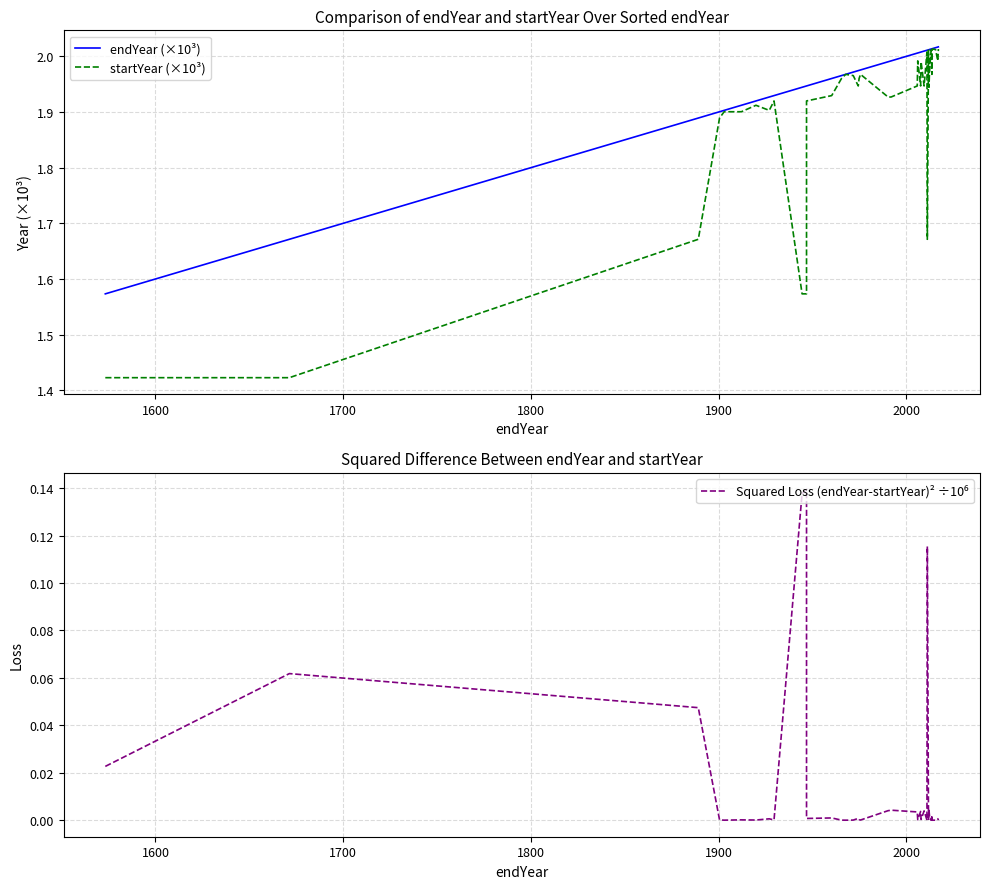

At how many categories does at least one series exceed 0?

40